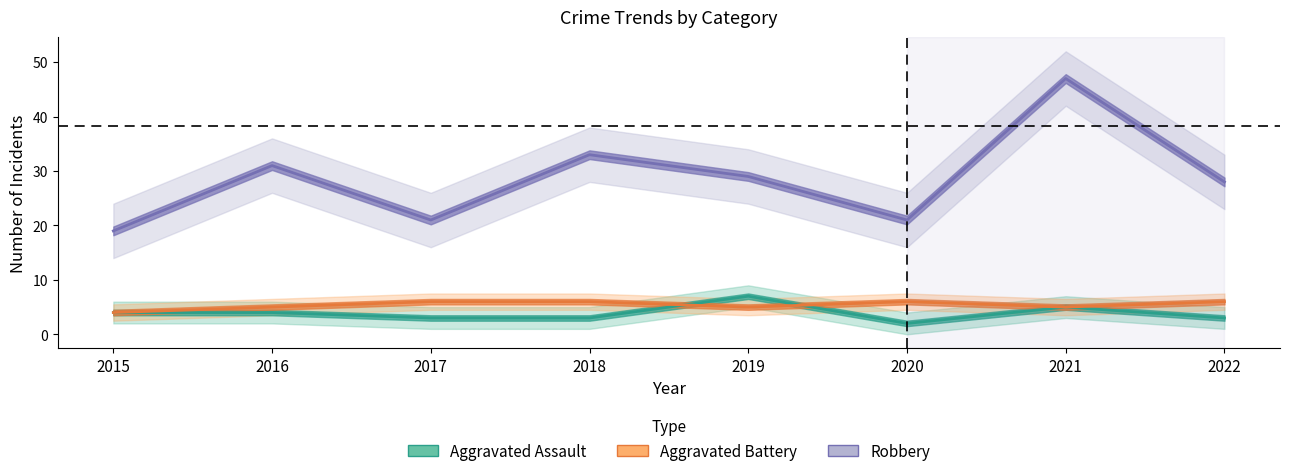

What is the sum of the Aggravated Battery values at 2017 and 2015?

10